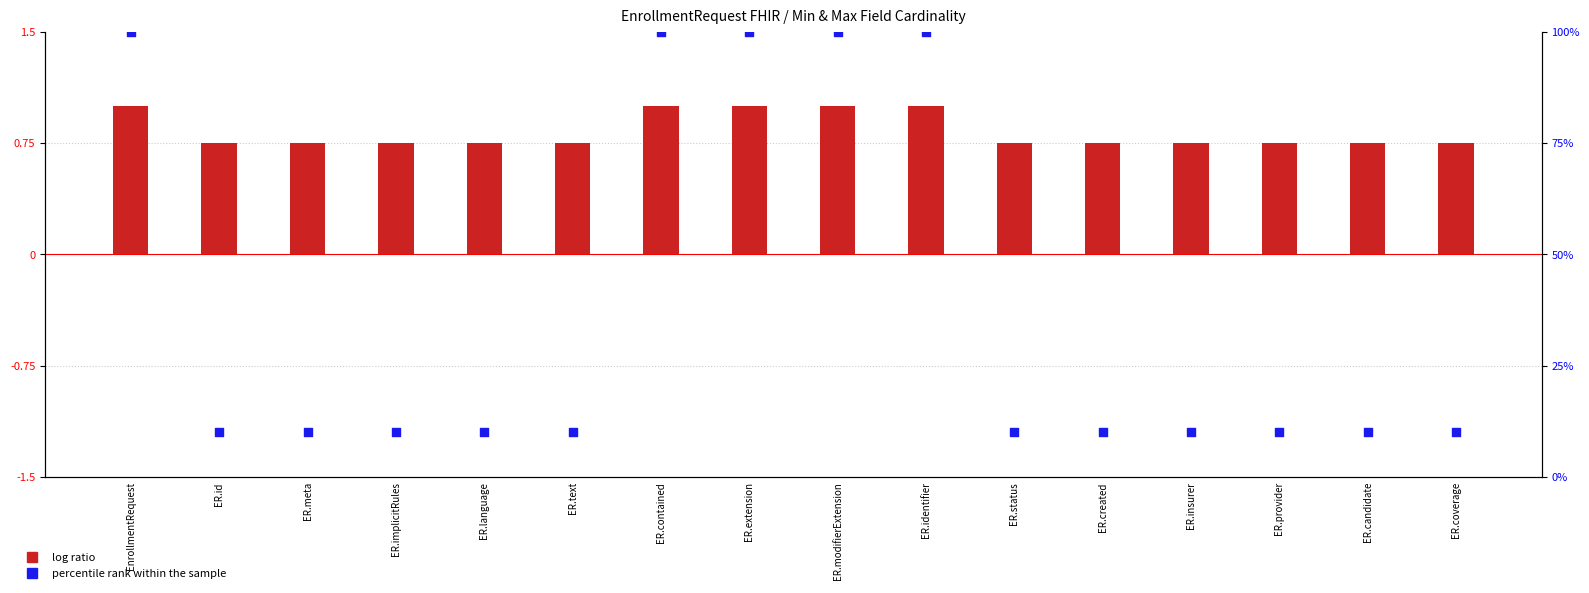

What are all the series names shown in the legend?

log ratio, percentile rank within the sample